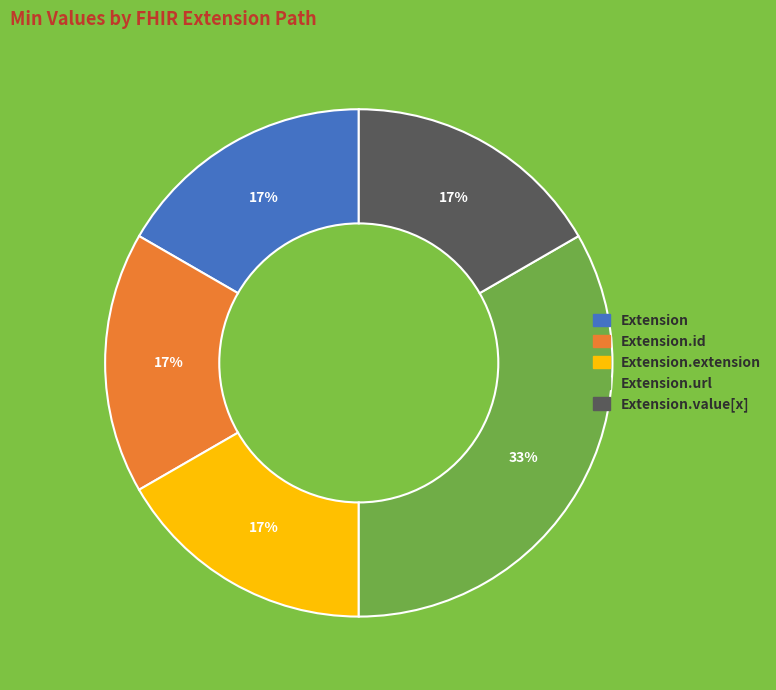

Does any single category account for the majority?

No